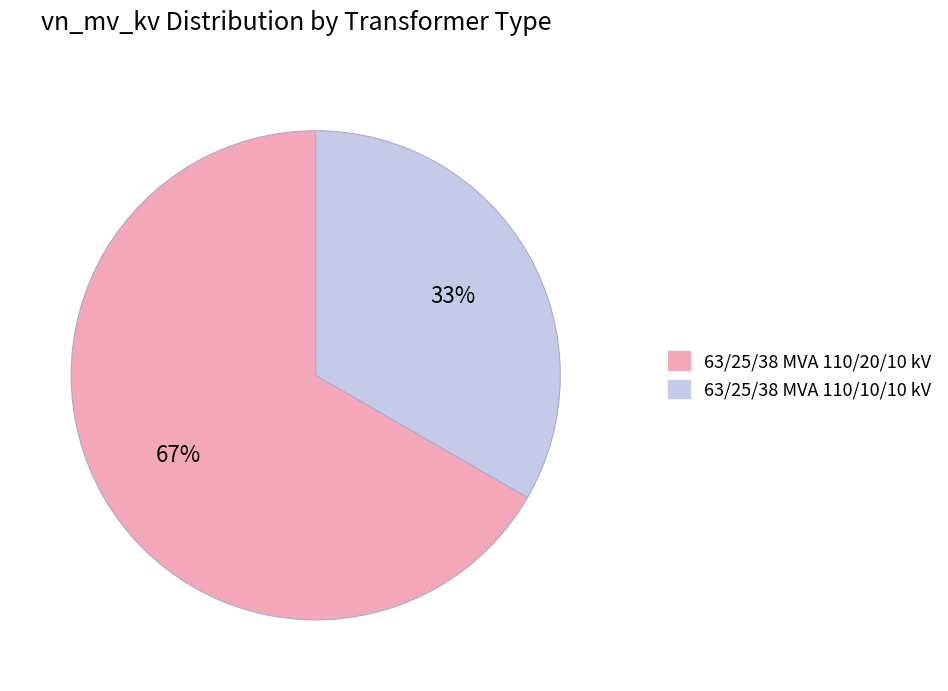

Is it true that 63/25/38 MVA 110/10/10 kV is 33% of the pie?

True